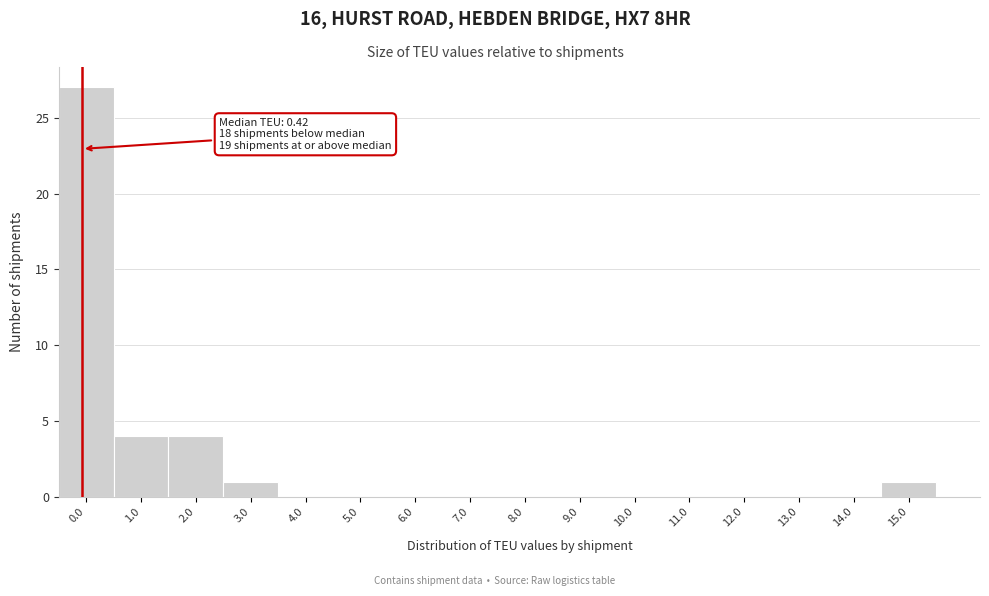

Reading left to right, extract all data points from this chart.

0.0=27	1.0=4	2.0=4	3.0=1	4.0=0	5.0=0	6.0=0	7.0=0	8.0=0	9.0=0	10.0=0	11.0=0	12.0=0	13.0=0	14.0=0	15.0=1